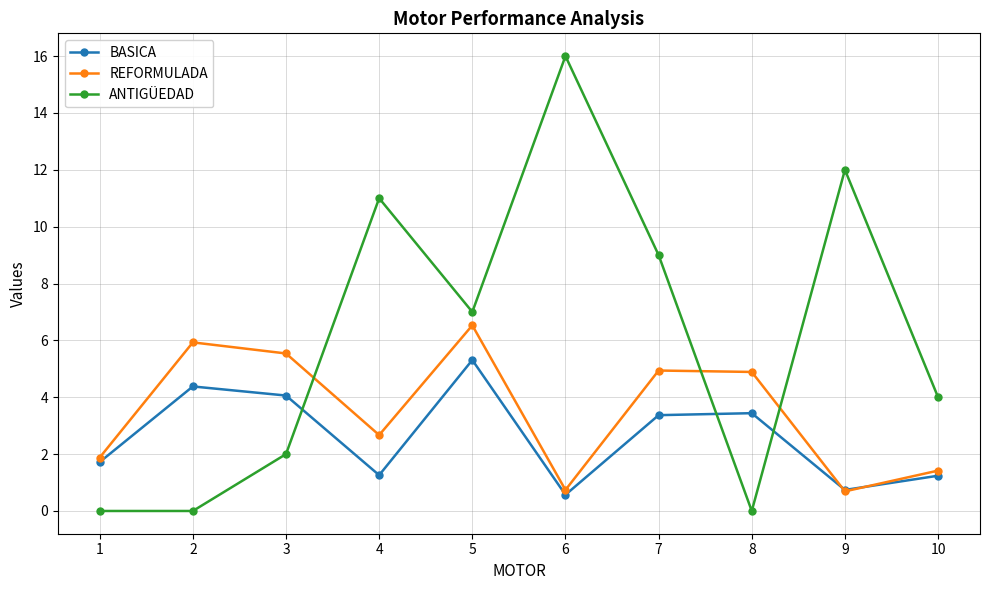

Which series has the largest total across all categories?

ANTIGÜEDAD